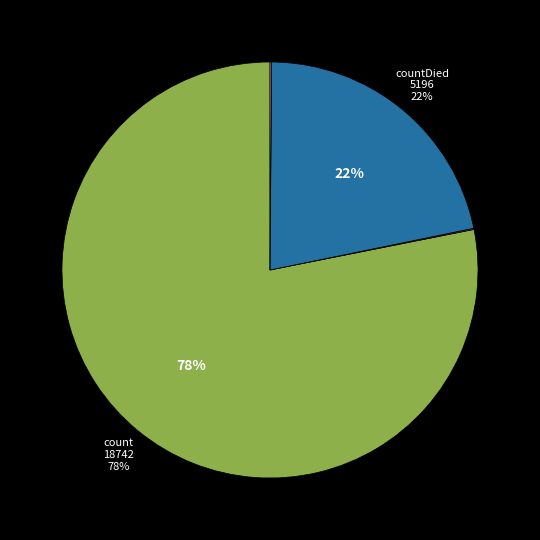

To the nearest percent, what is the average slice percentage?

25%